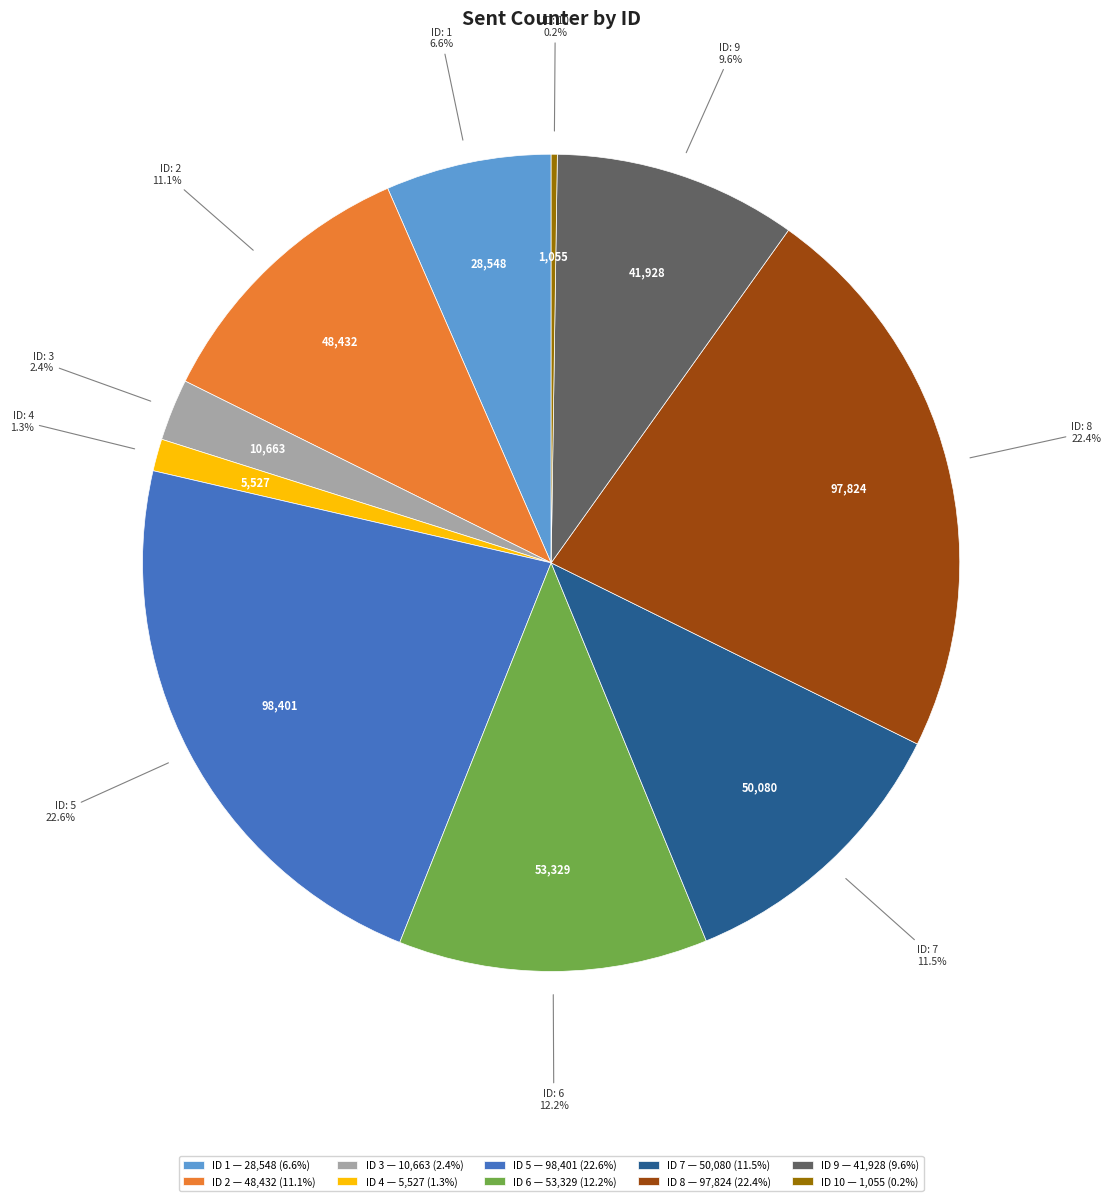

Does ID 3 — 10,663 (2.4%) represent more than half of the total?

No